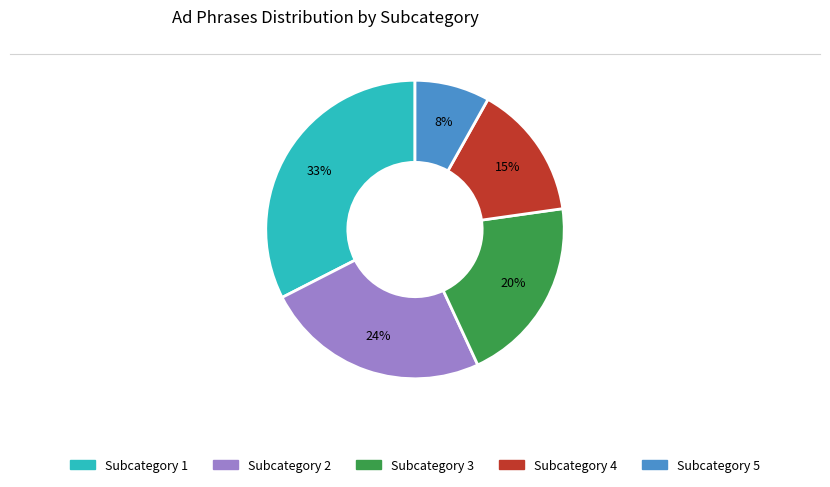

Count the number of slices in the pie.

5